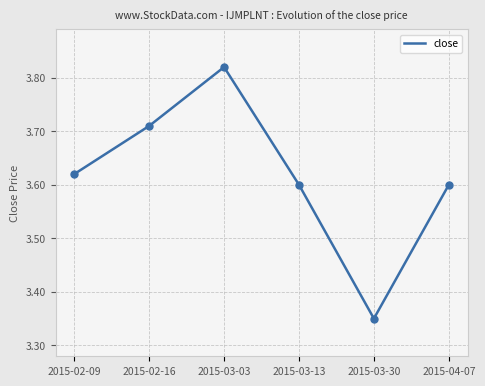

What is the ratio of the value at 2015-02-16 to the value at 2015-04-07?

1.0